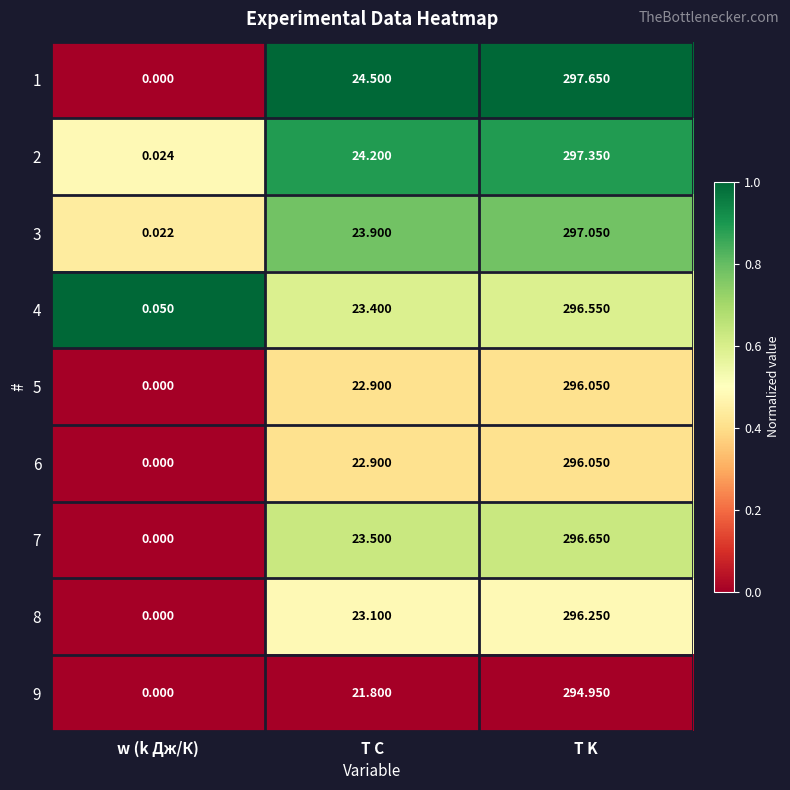

At which category does the chart reach its peak across all series?

T K